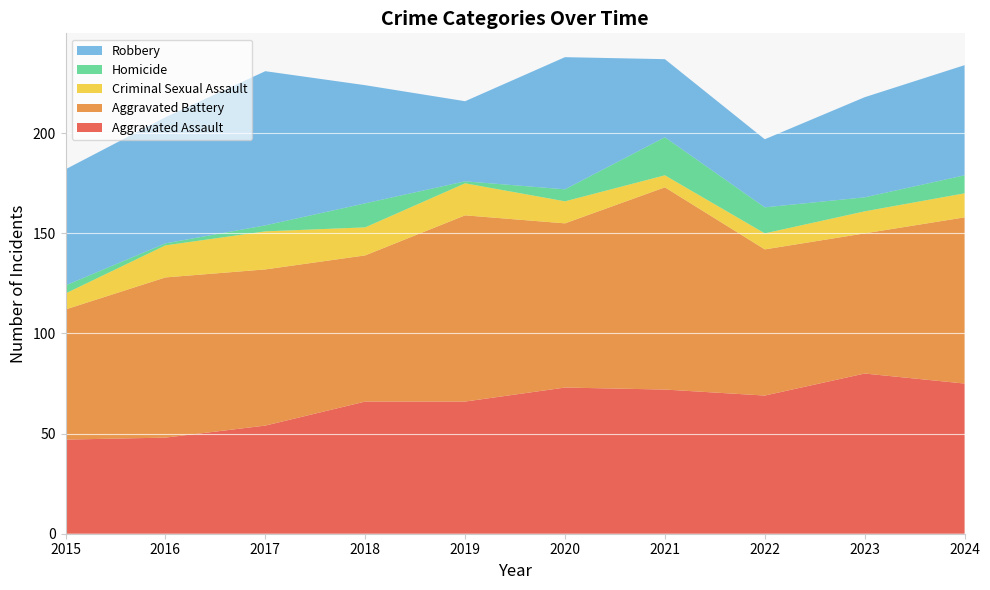

Reading right to left, list all the values displayed in this chart.

Aggravated Assault: 75	80	69	72	73	66	66	54	48	47
Aggravated Battery: 83	70	73	101	82	93	73	78	80	65
Criminal Sexual Assault: 12	11	8	6	11	16	14	19	16	8
Homicide: 9	7	13	19	6	1	12	3	1	4
Robbery: 55	50	34	39	66	40	59	77	63	58